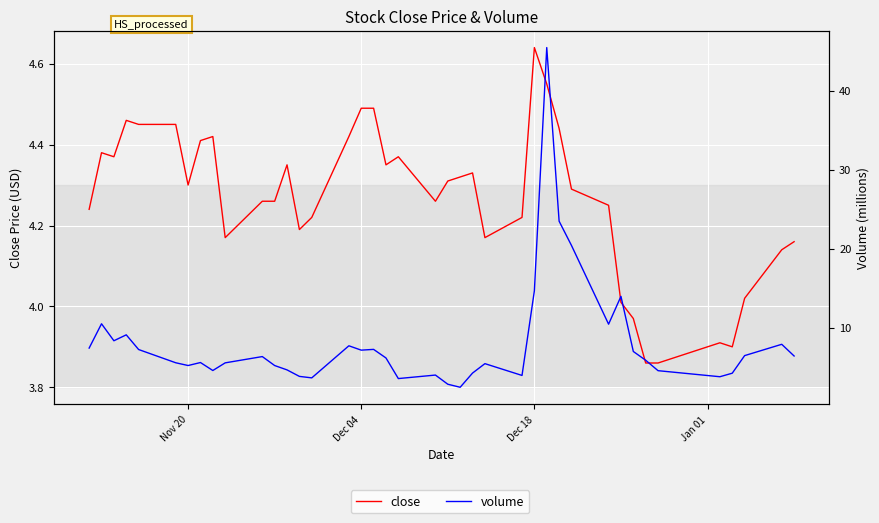

How many series are shown in this chart?

2